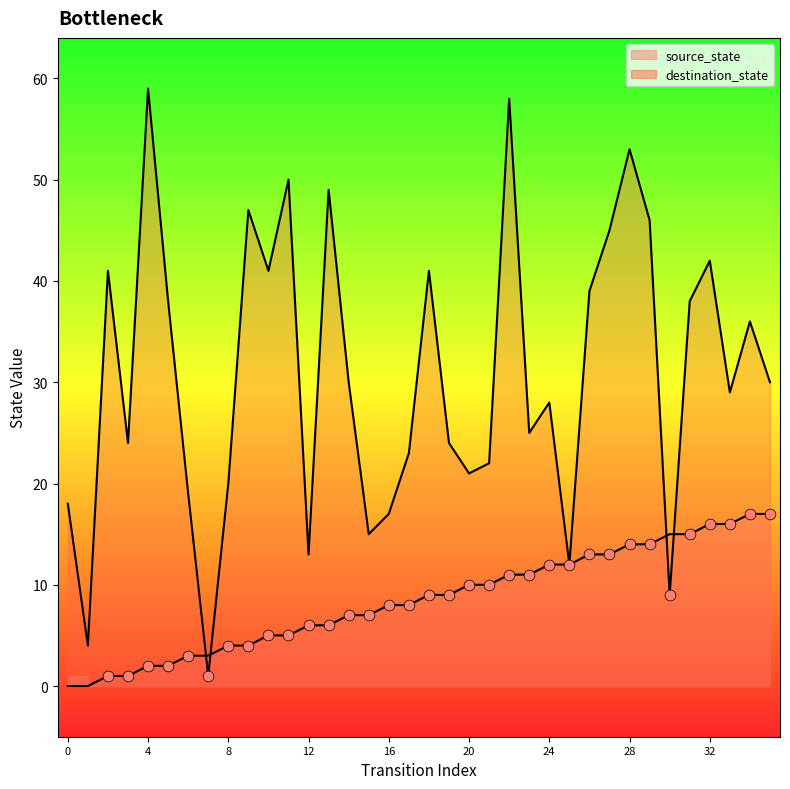

Which series has the largest total across all categories?

destination_state